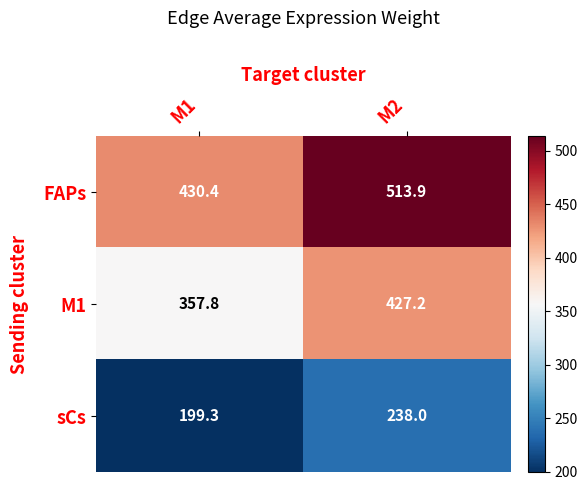

What is the difference between the highest and lowest values at M2?

275.9